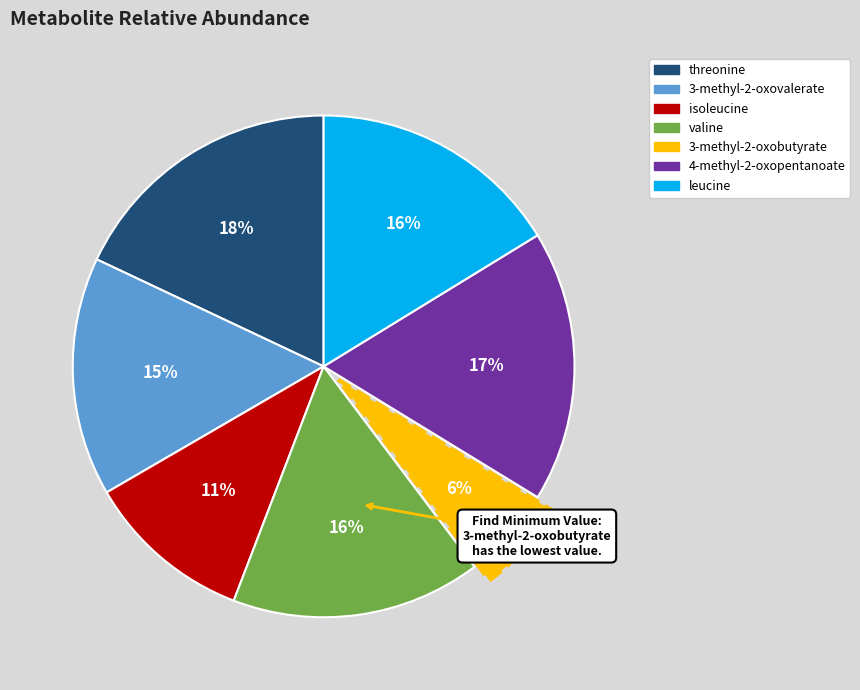

Combined, do valine and threonine account for over 50%?

No